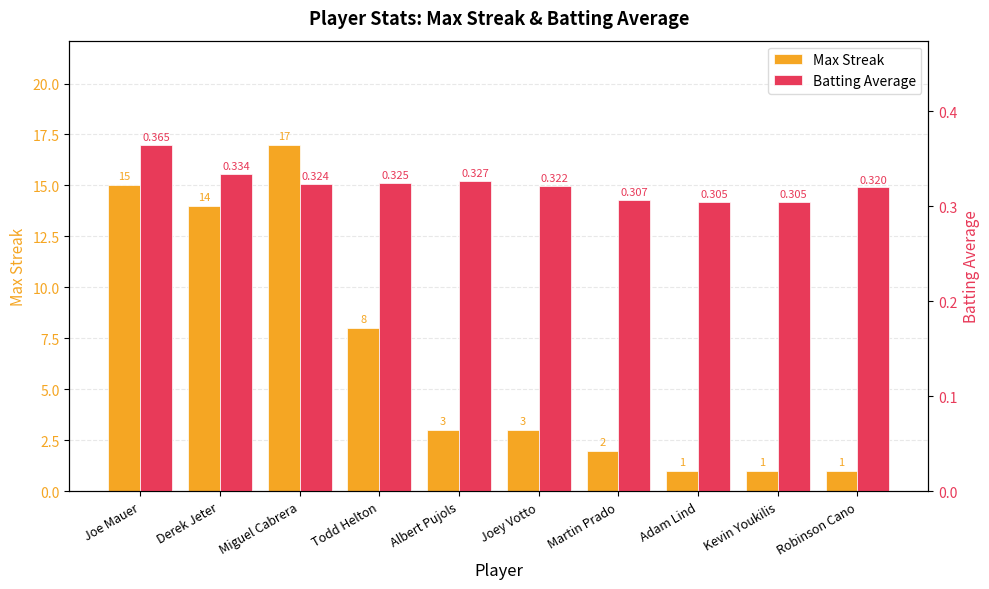

How many bars are there in each group?

2